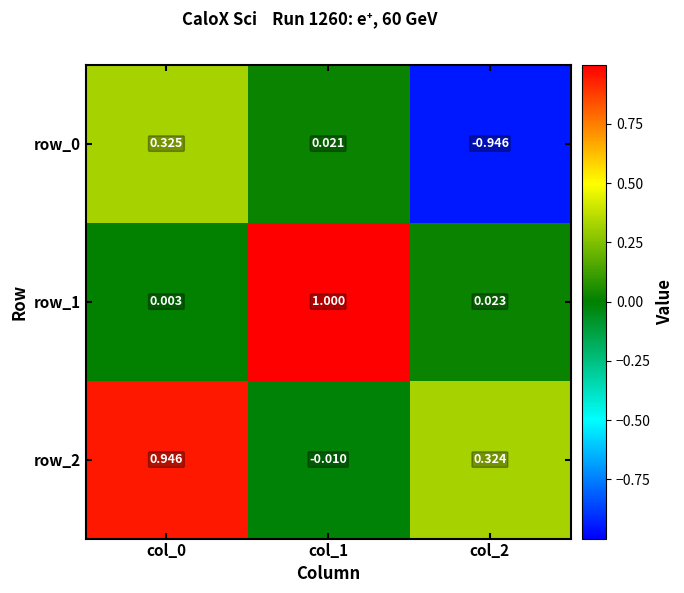

Is the value of row_2 at col_1 greater than the value of row_1 at col_2?

No